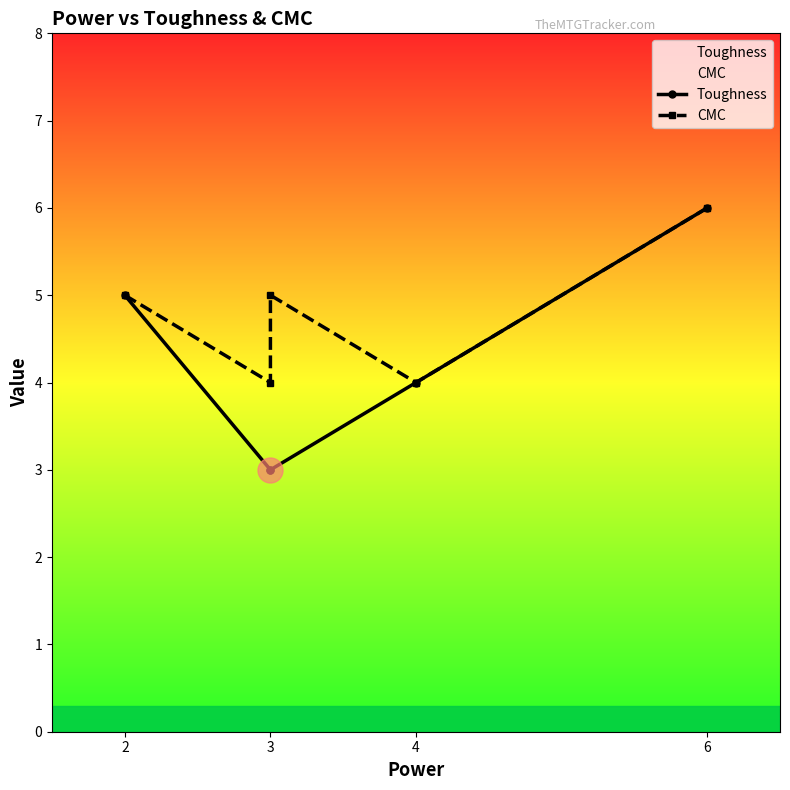

Reading left to right, transcribe all the data shown in this chart.

Toughness: 5	3	3	4	6
CMC: 5	4	5	4	6